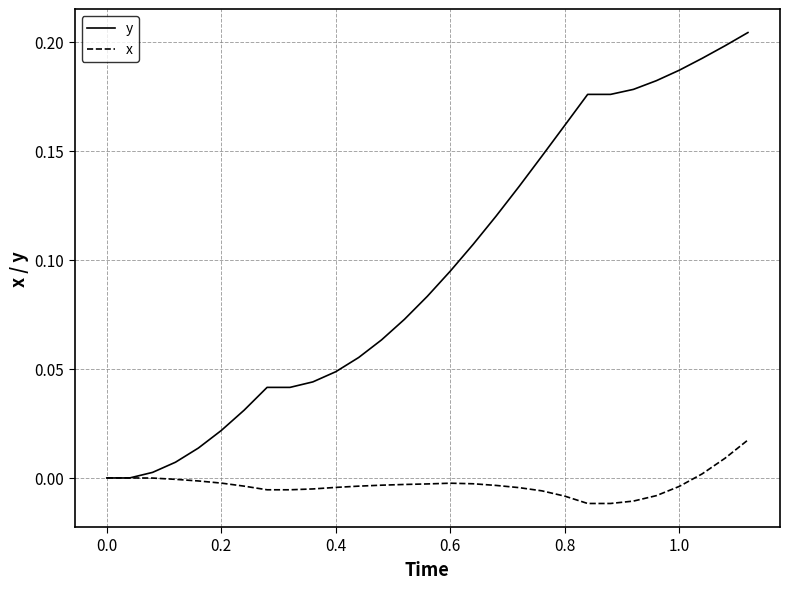

Which series has the largest total across all categories?

y